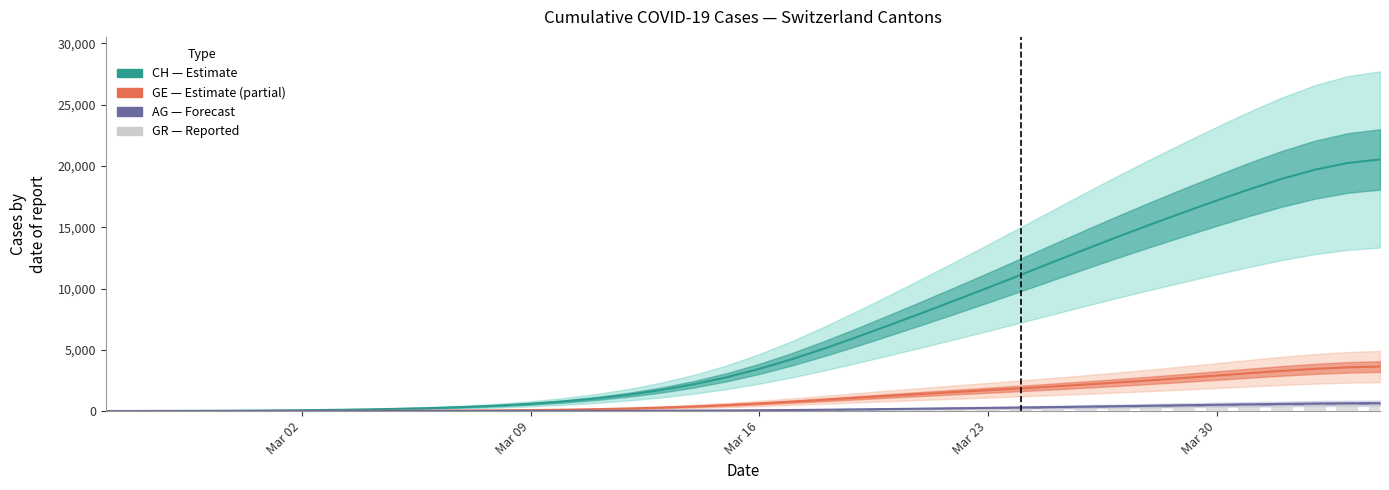

How many values are above zero?

39